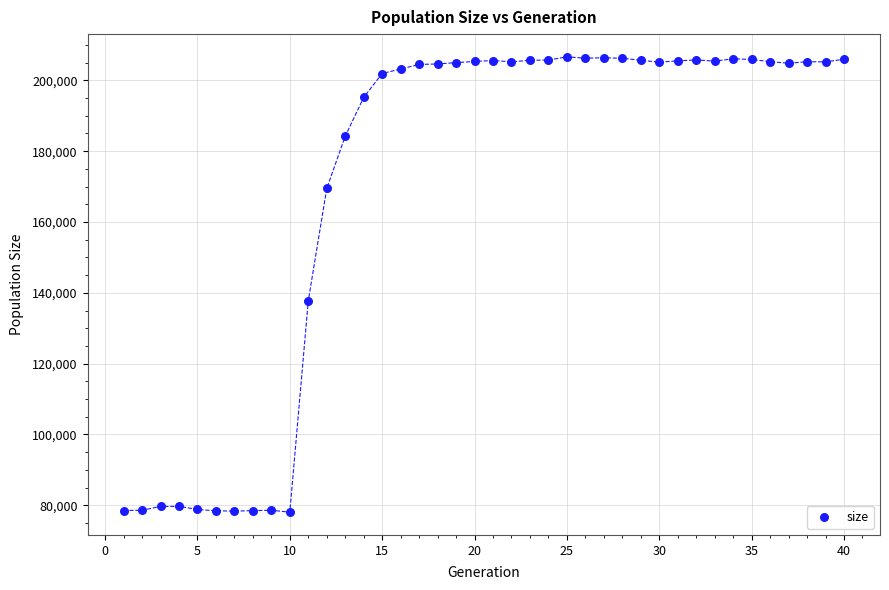

What is the range of X values (max minus min)?

39